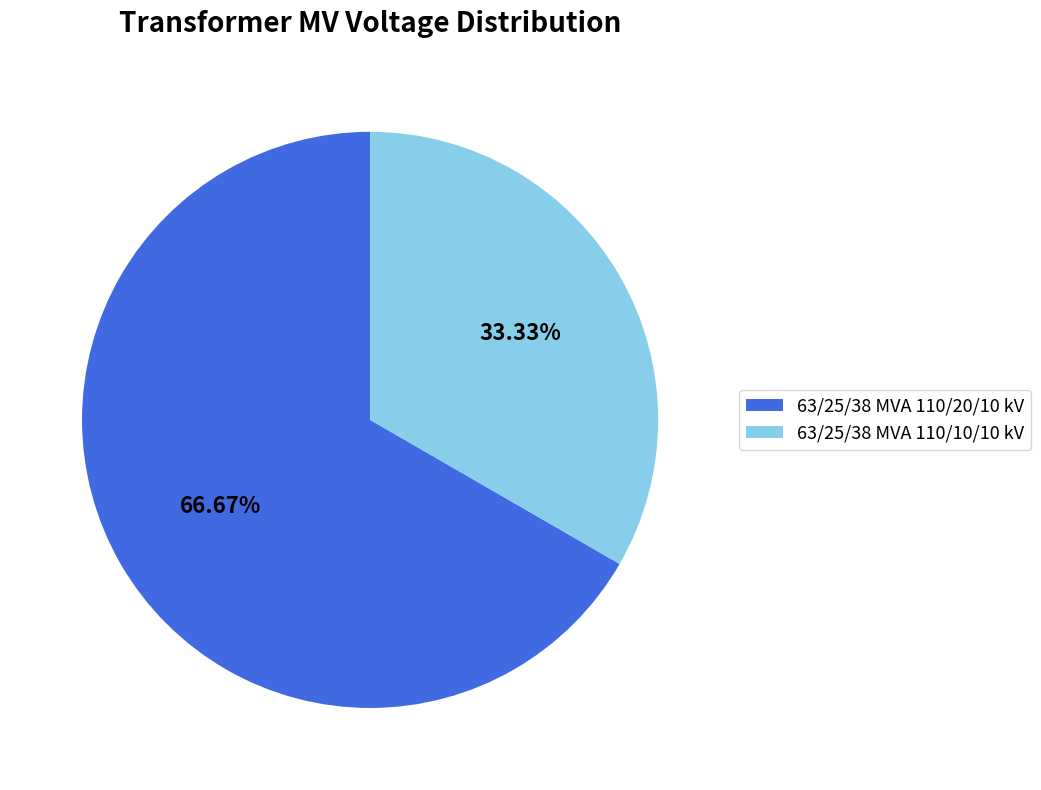

What is the majority slice?

63/25/38 MVA 110/20/10 kV